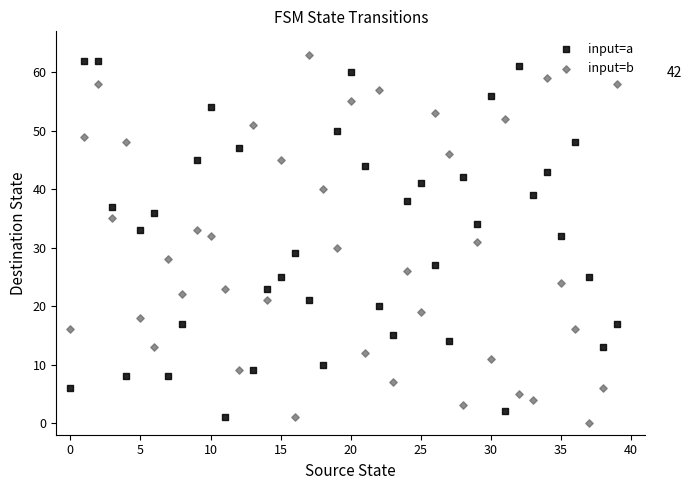

What are all the series names shown in the legend?

input=a, input=b